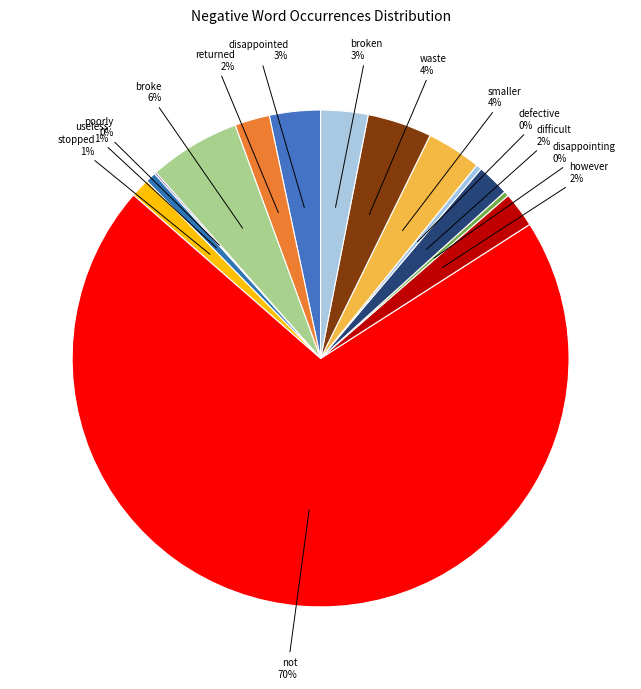

What is the smallest slice in the pie chart?

poorly